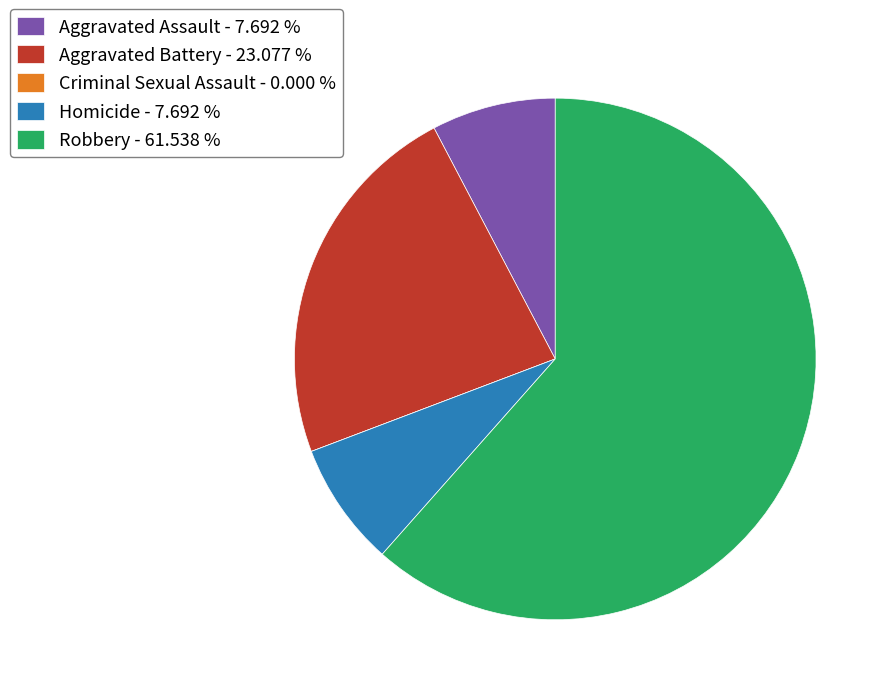

Do Aggravated Assault - 7.692 % and Aggravated Battery - 23.077 % together represent more than half of the pie?

No